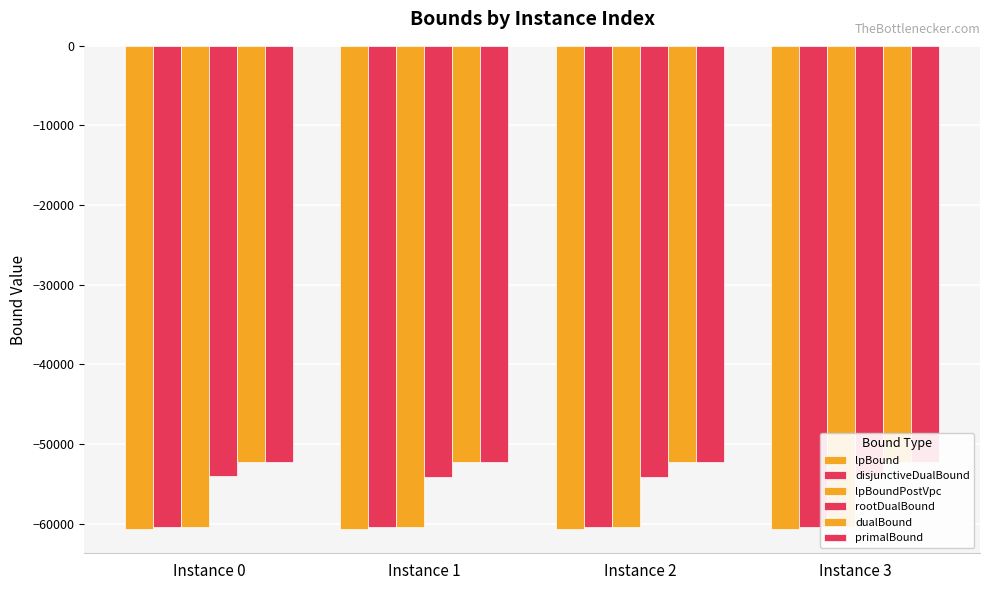

True or false: rootDualBound has a value of -17036.8 at Instance 0.

False